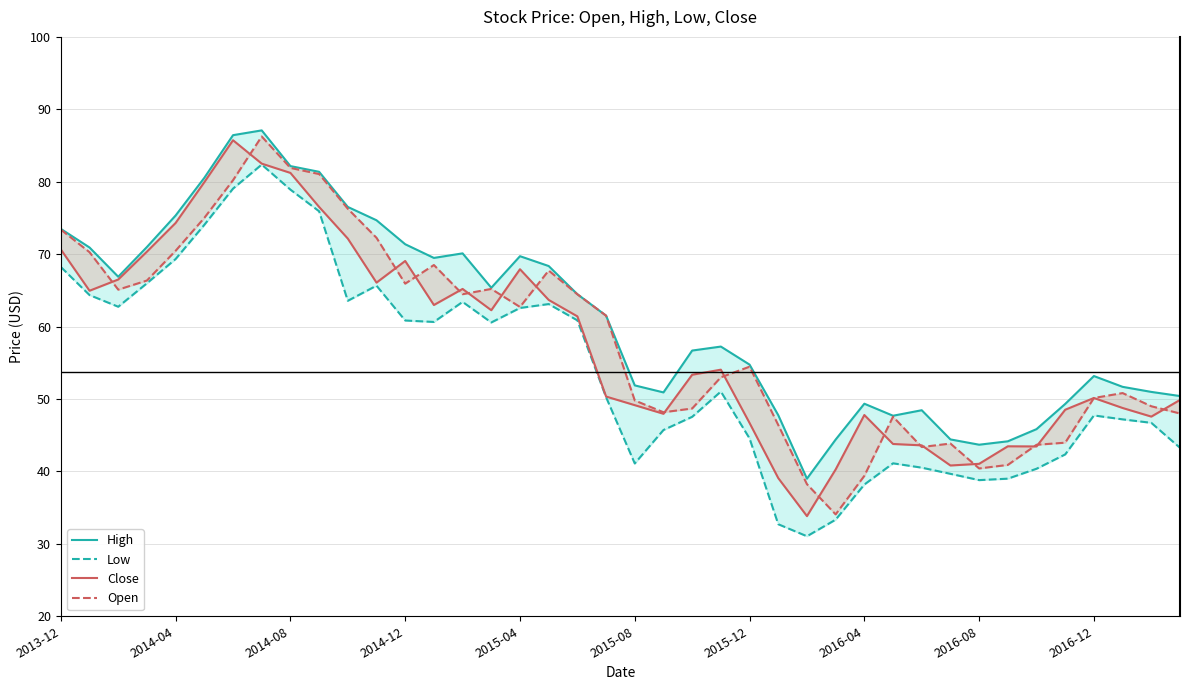

Between 11 and 35, which series saw the biggest shift?

Open